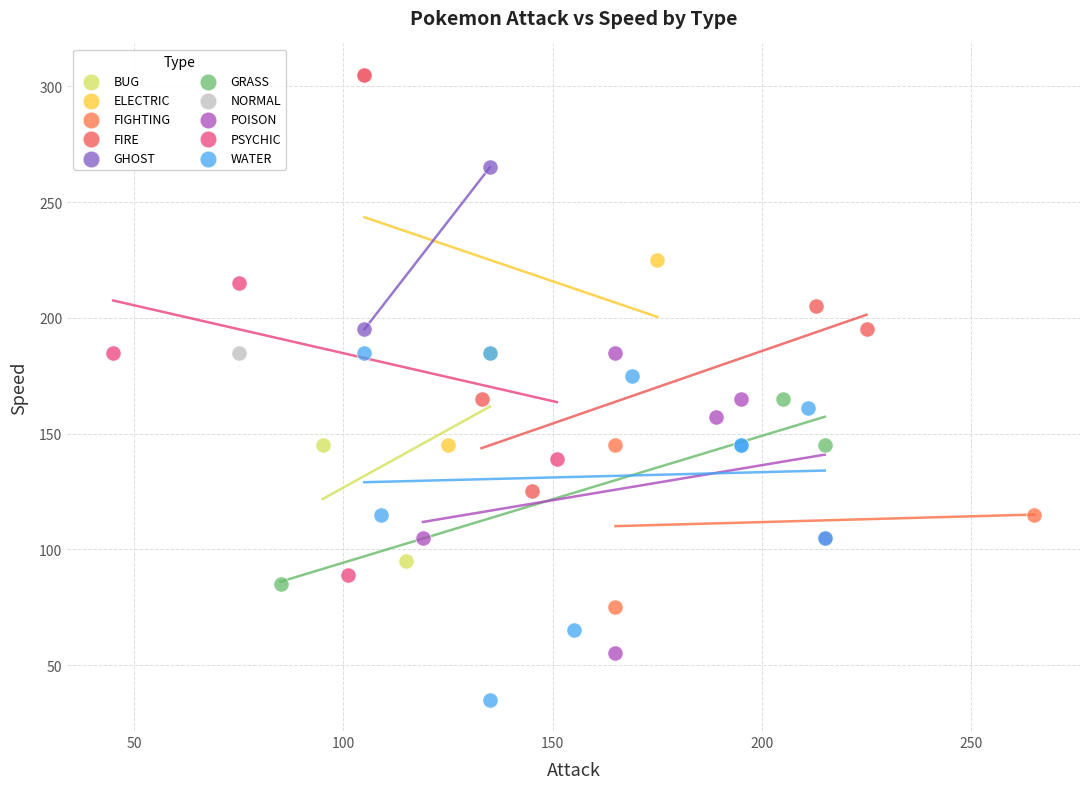

What are all the series names shown in the legend?

BUG, ELECTRIC, FIGHTING, FIRE, GHOST, GRASS, NORMAL, POISON, PSYCHIC, WATER